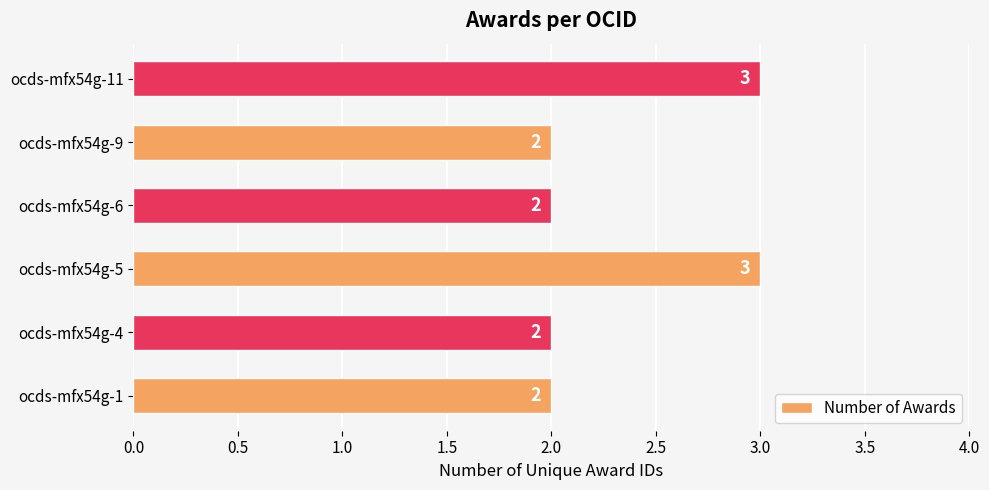

How many bars are there in total?

6